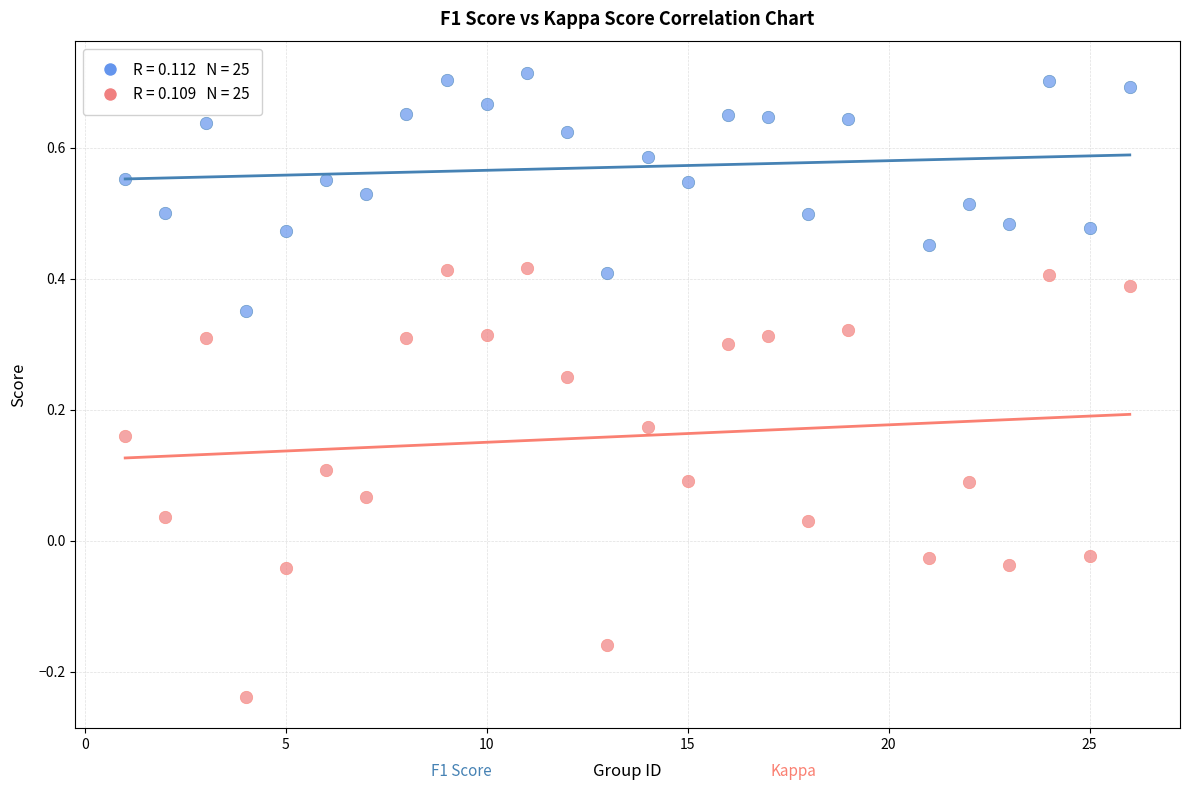

Across all data points, what is the range of Y values (max minus min)?

1.0